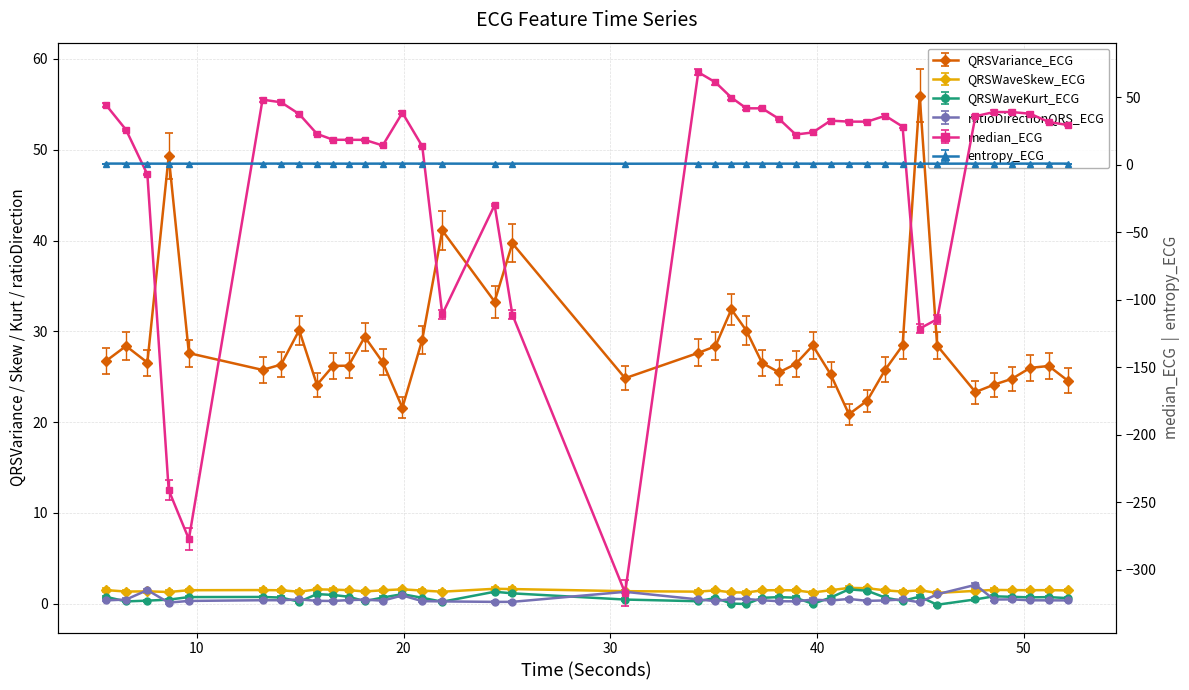

Which series has the largest range (max minus min)?

median_ECG